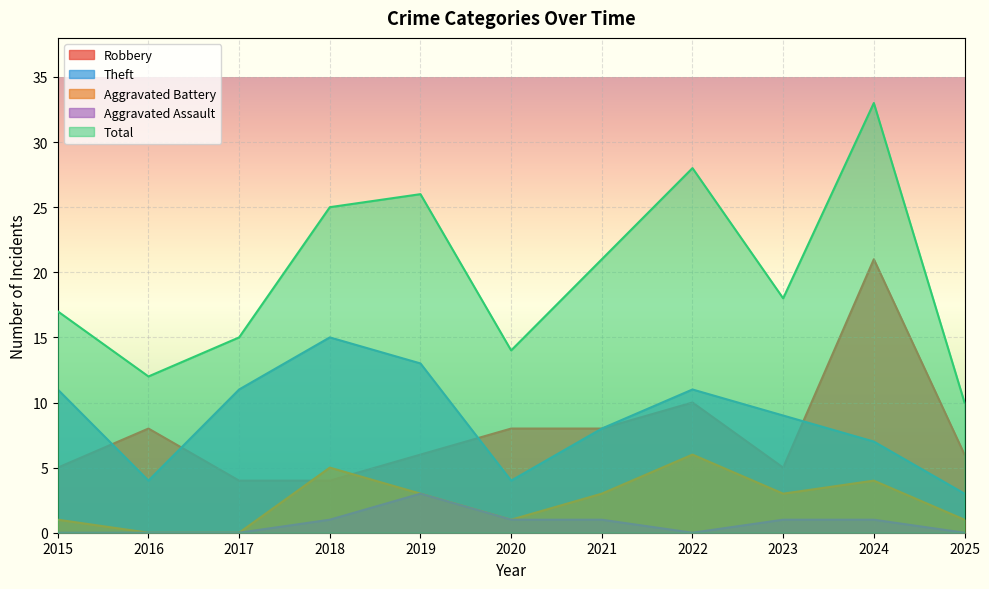

How many values in the Total series exceed 18?

5